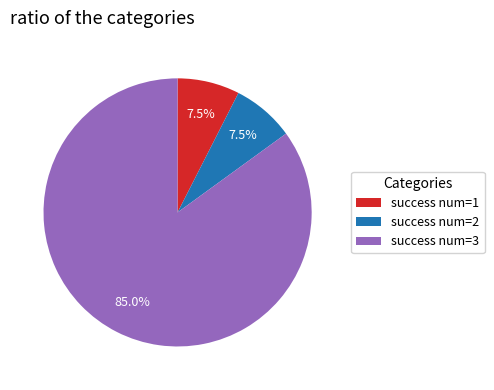

Is there a majority slice in this chart?

Yes